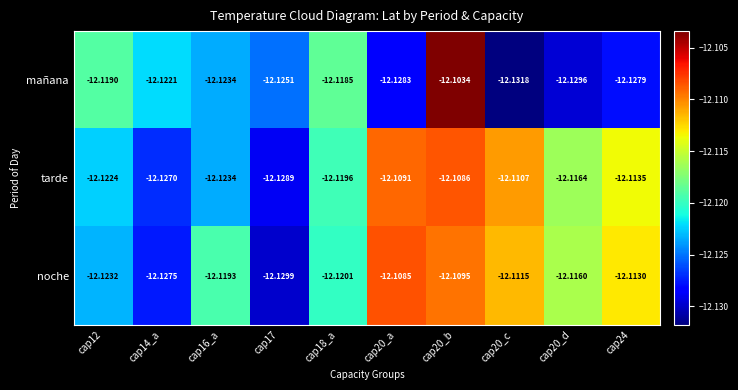

Which series has the widest spread of values?

mañana